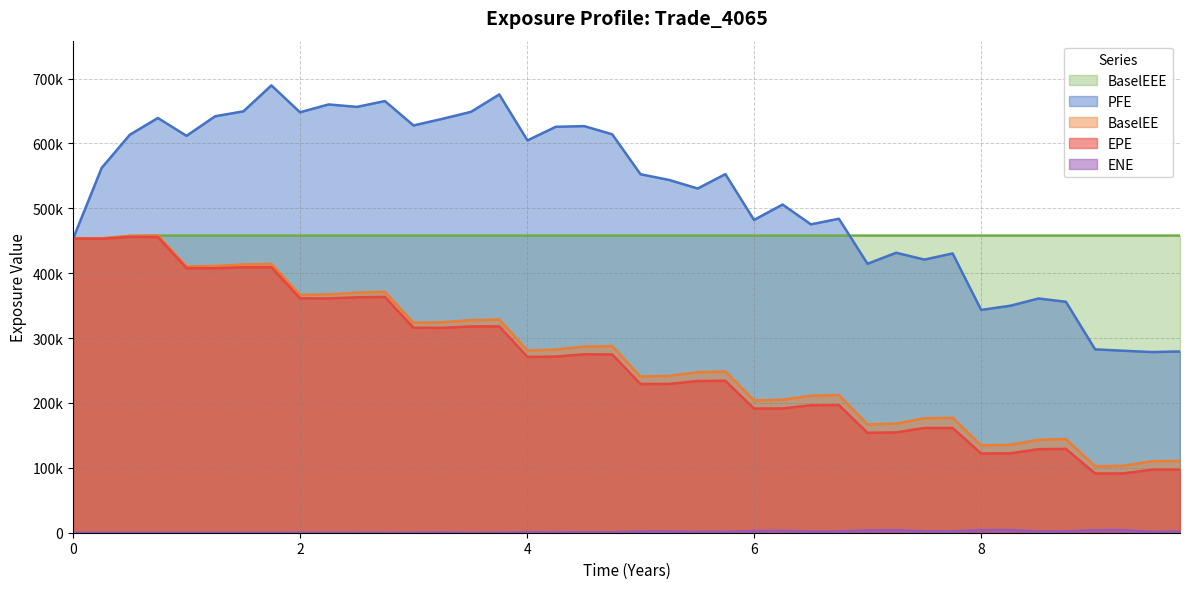

How many values in ENE are above zero?

31